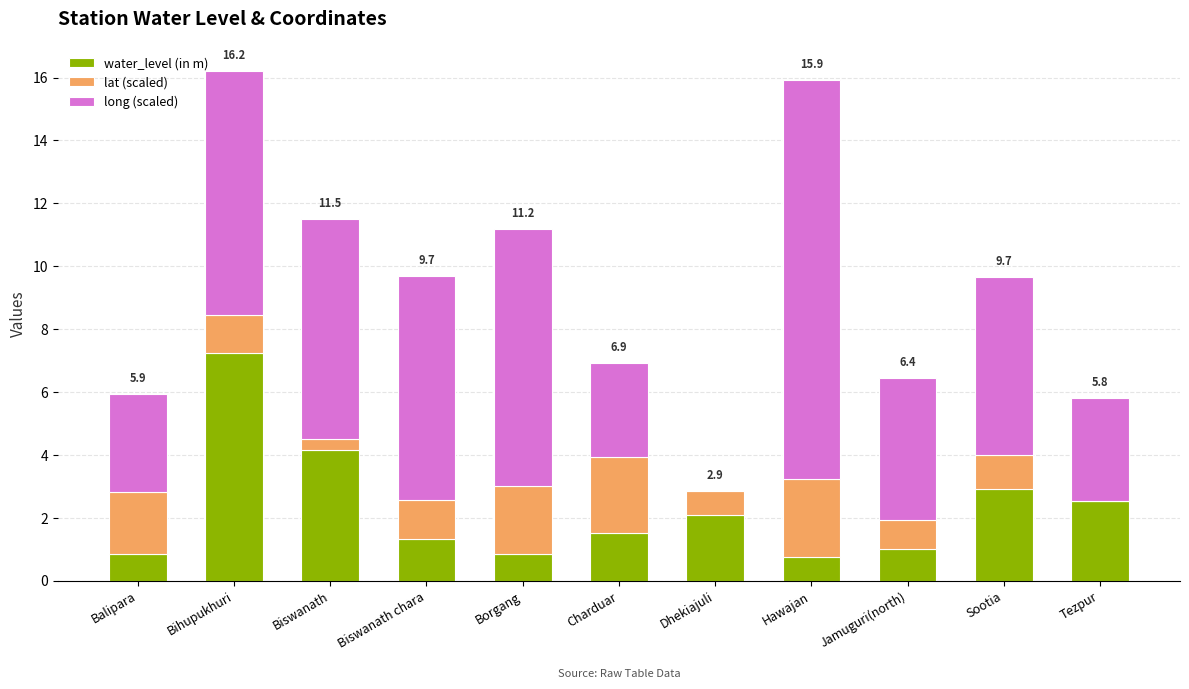

True or false: water_level (in m) has a value of 4.2 at Biswanath.

True